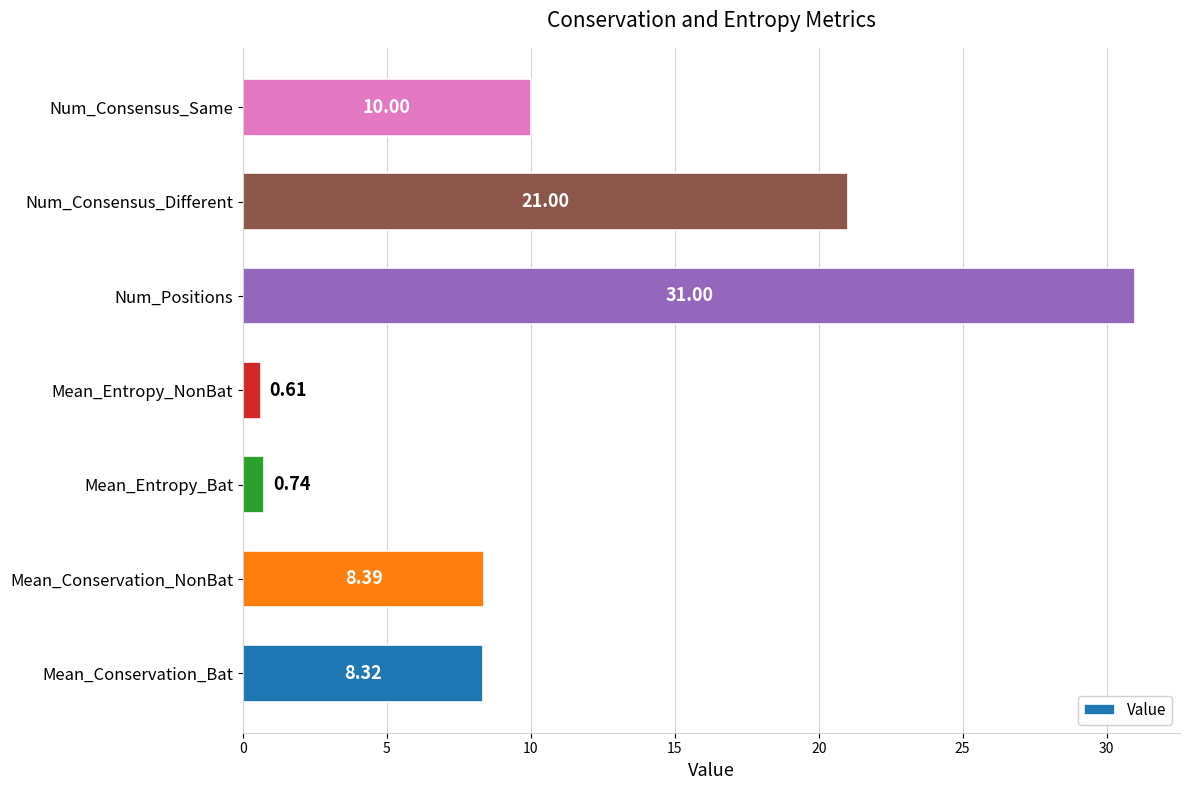

What is the sum of the values at Mean_Conservation_NonBat and Mean_Conservation_Bat?

16.7